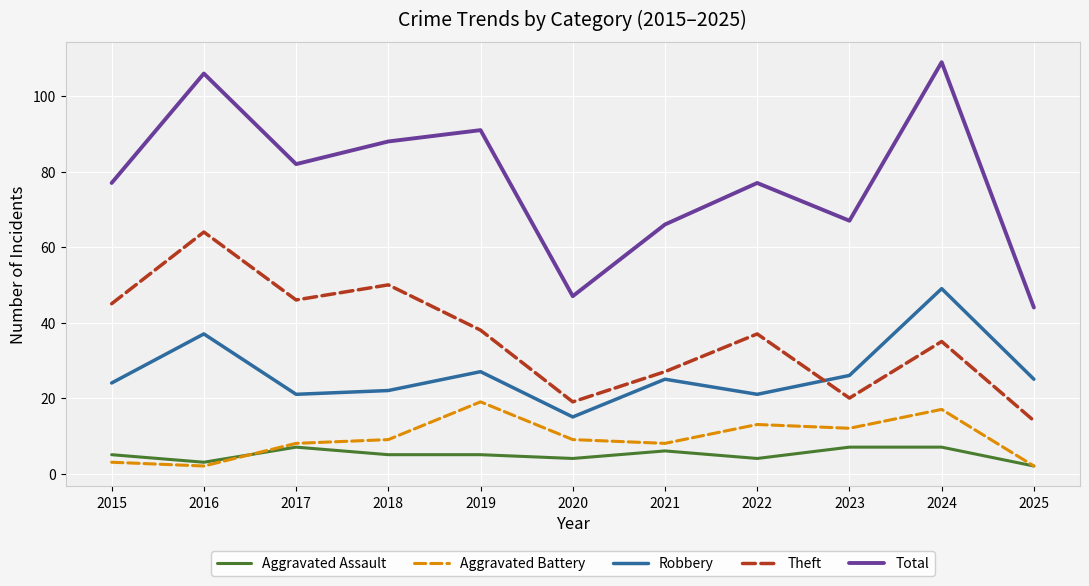

True or false: Total and Aggravated Battery cross at least once.

False